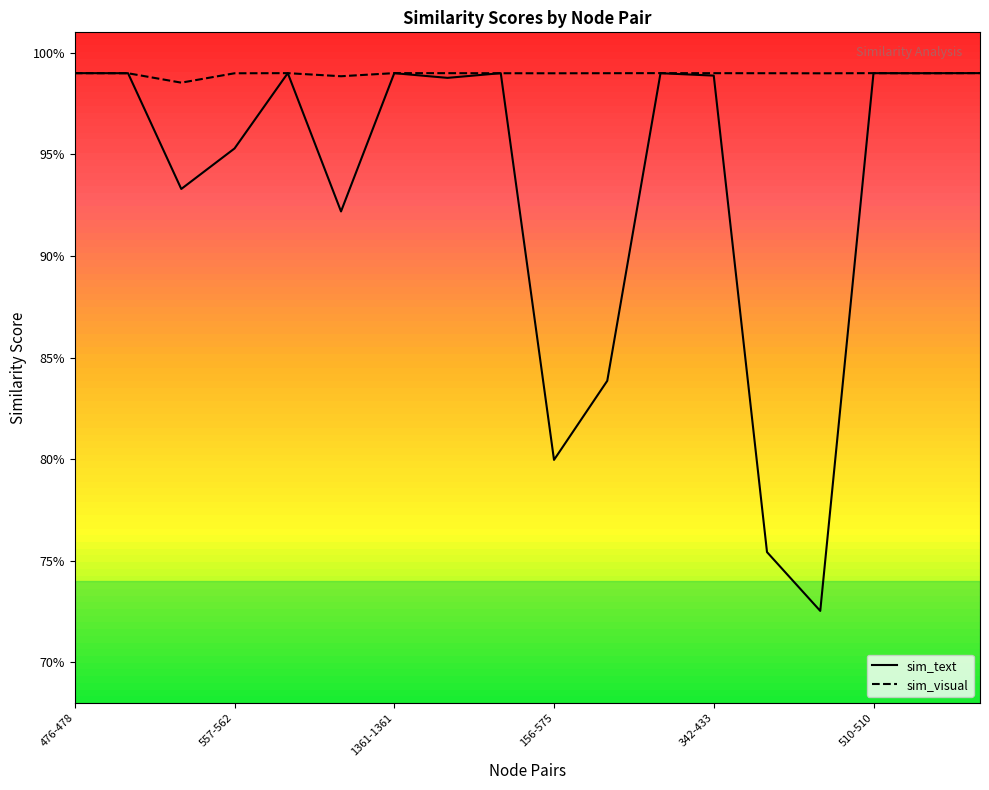

Count the number of data series in this chart.

2